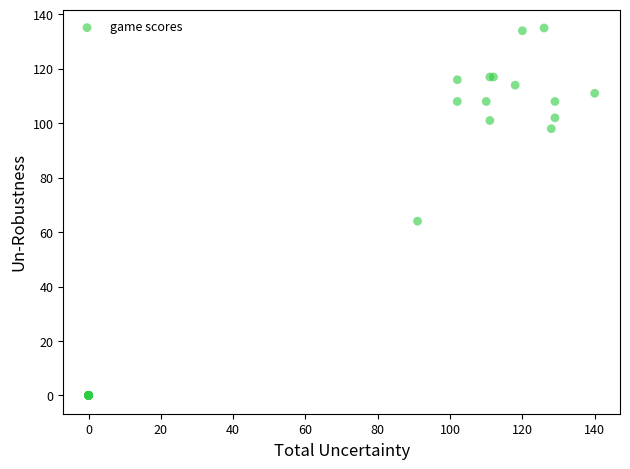

What Y value in the scatter plot is closest to 67?

64